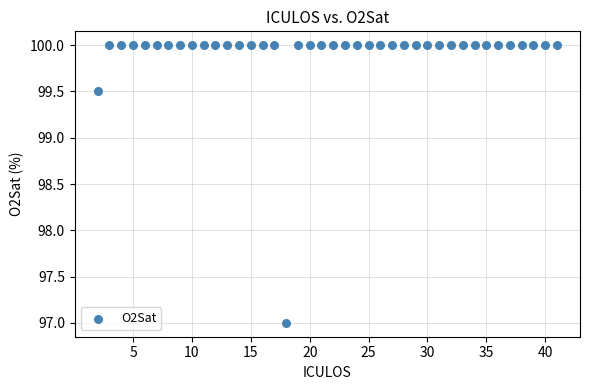

What Y value in the scatter plot is closest to 98?

97.0